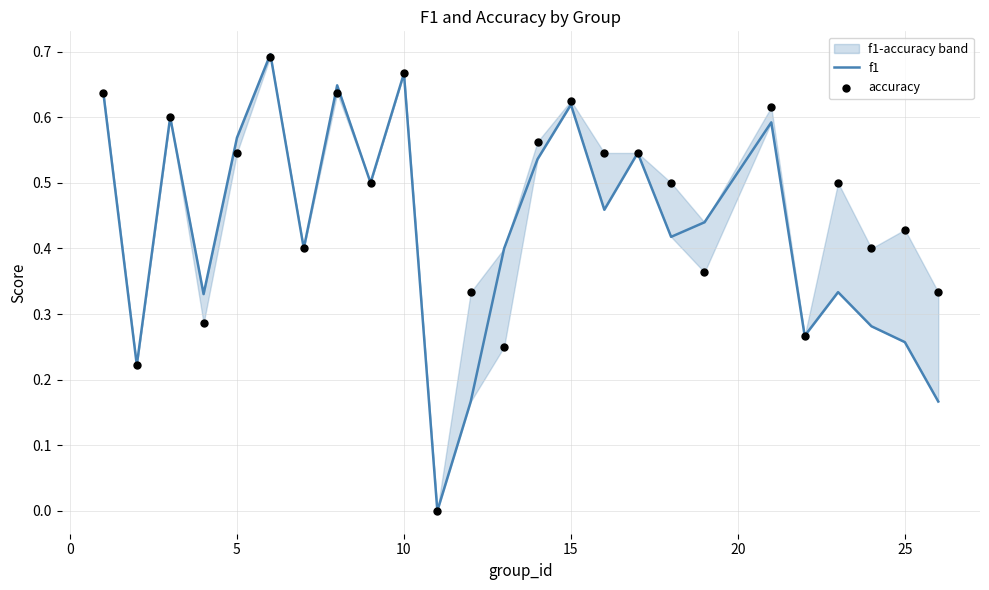

Which series has the largest total across all categories?

accuracy